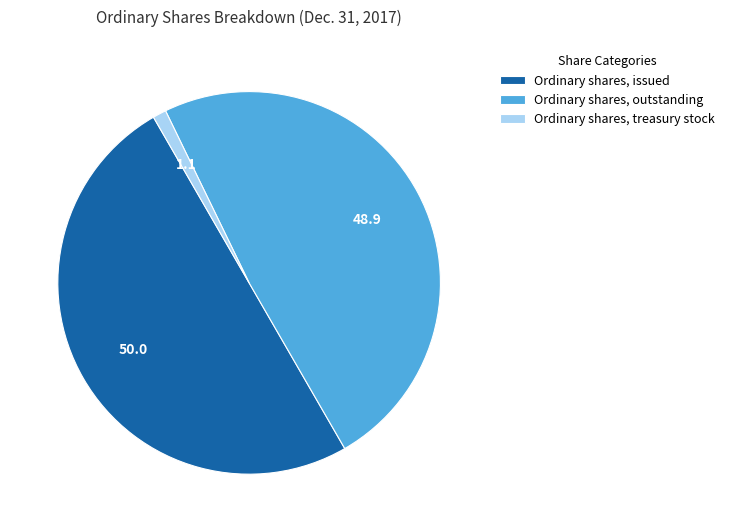

True or false: Ordinary shares, treasury stock accounts for 1% of the total.

True